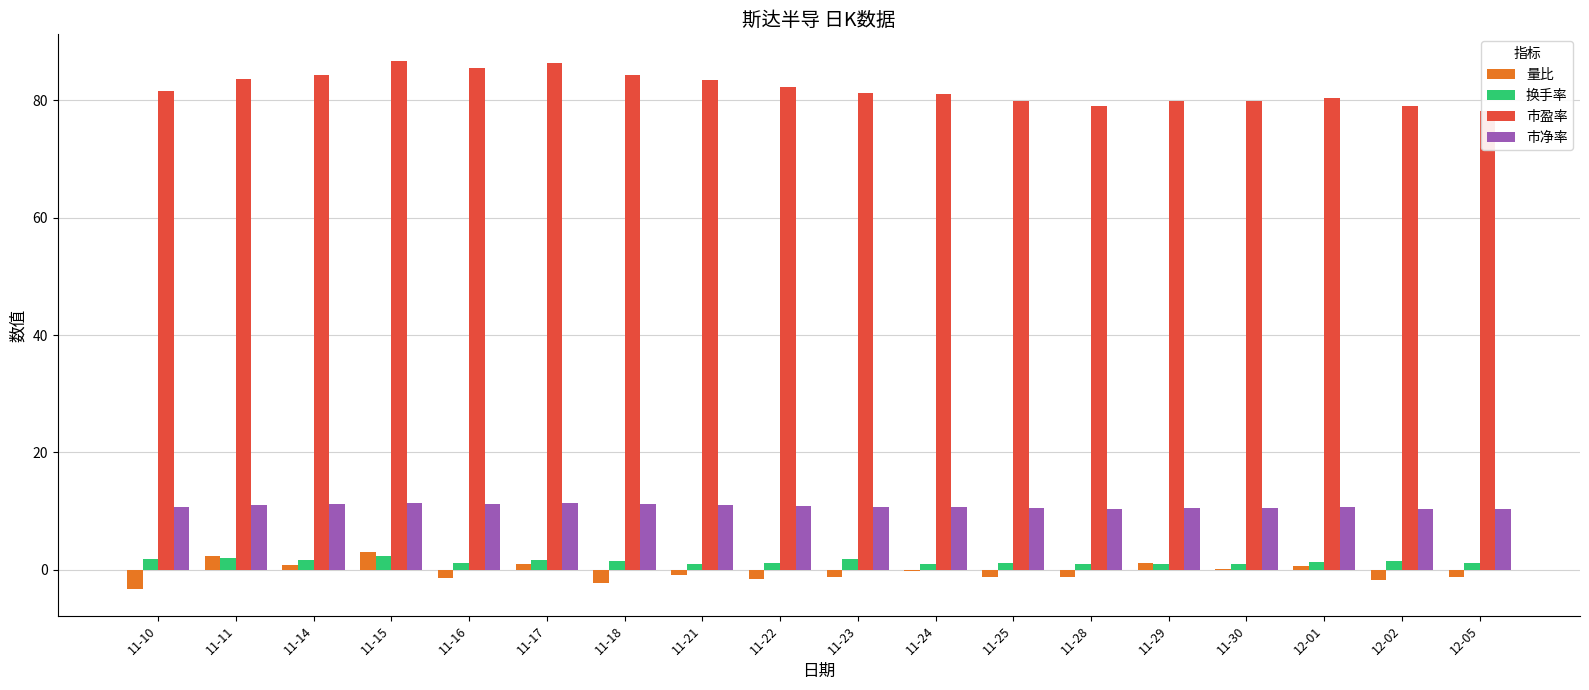

Between 11-15 and 11-29, which is larger?

11-15